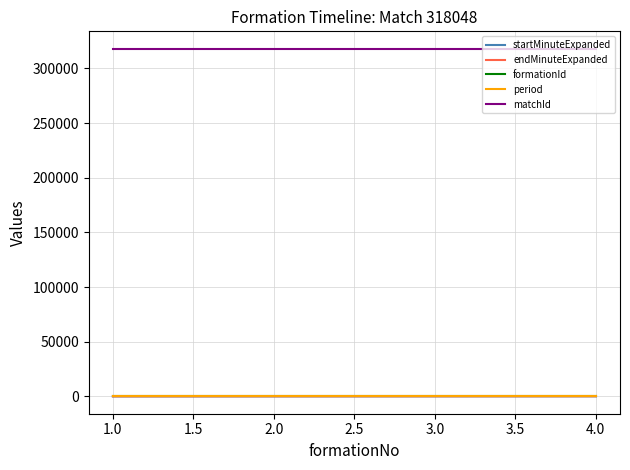

The value of startMinuteExpanded at 1.0 is 0. True or false?

True